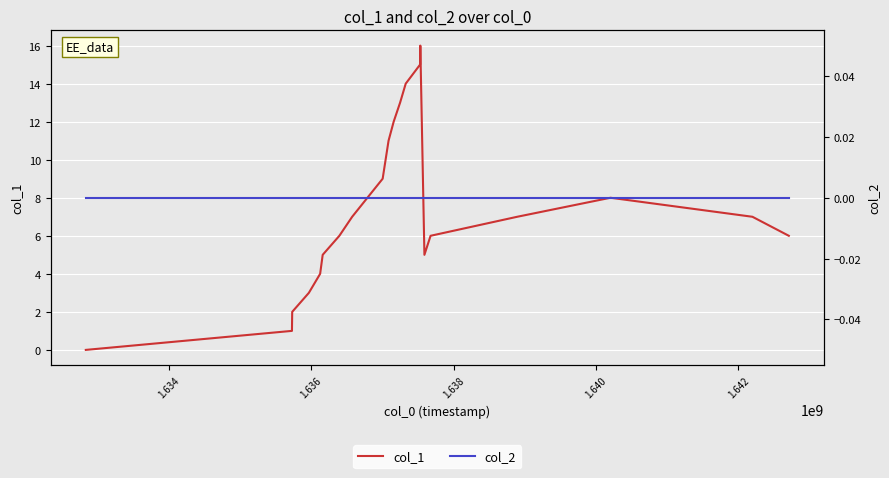

Reading right to left, extract all data points from this chart.

col_1: 6	7	8	7	6	5	16	15	14	13	12	11	9	7	6	5	4	3	2	1	0
col_2: 0	0	0	0	0	0	0	0	0	0	0	0	0	0	0	0	0	0	0	0	0